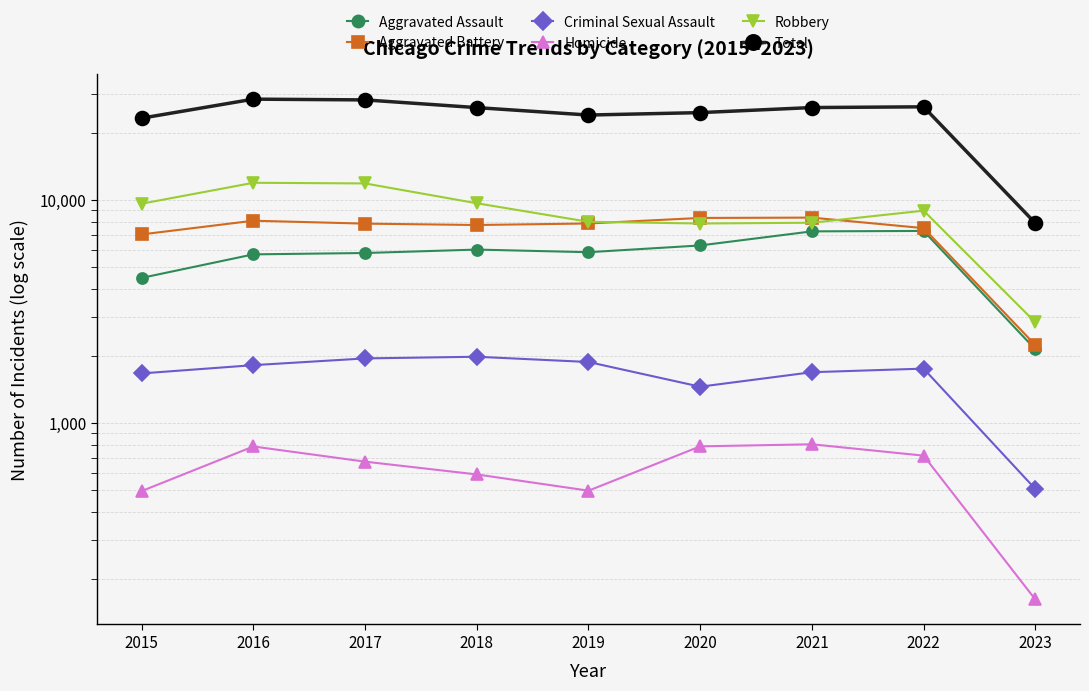

True or false: Total has more than 2 interior local peaks.

False